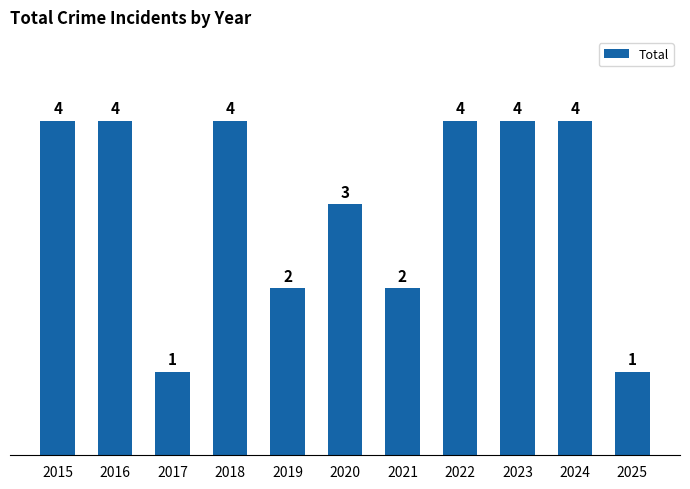

What is the minimum value shown in the chart?

1